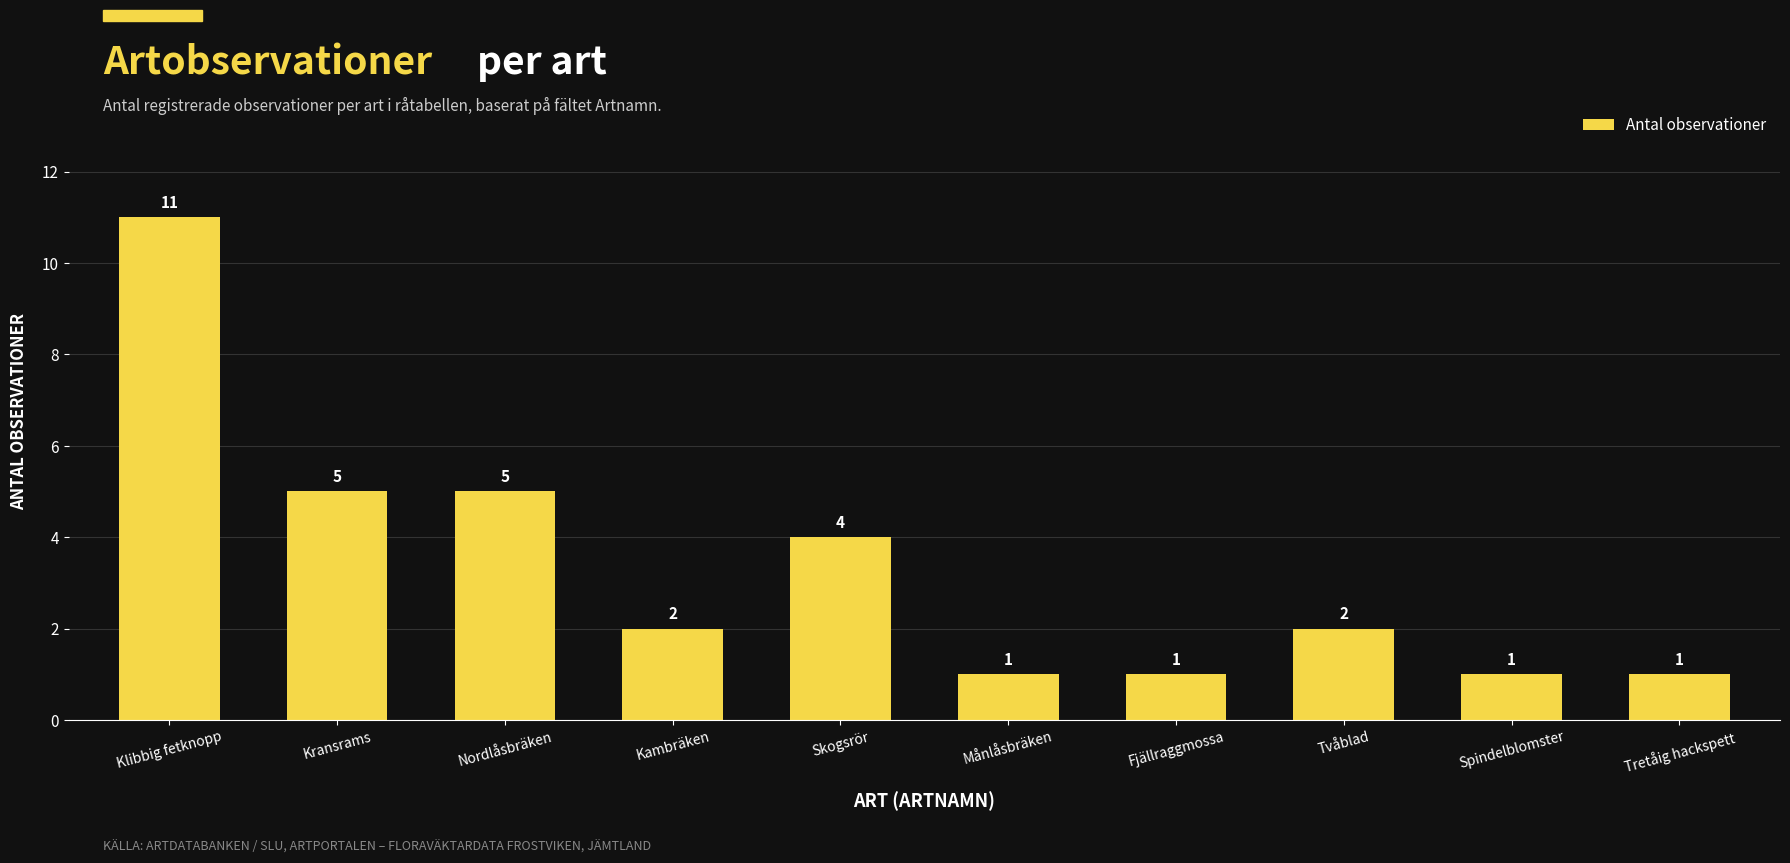

Reading left to right, what are all the values shown in this chart?

Klibbig fetknopp=11	Kransrams=5	Nordlåsbräken=5	Kambräken=2	Skogsrör=4	Månlåsbräken=1	Fjällraggmossa=1	Tvåblad=2	Spindelblomster=1	Tretåig hackspett=1